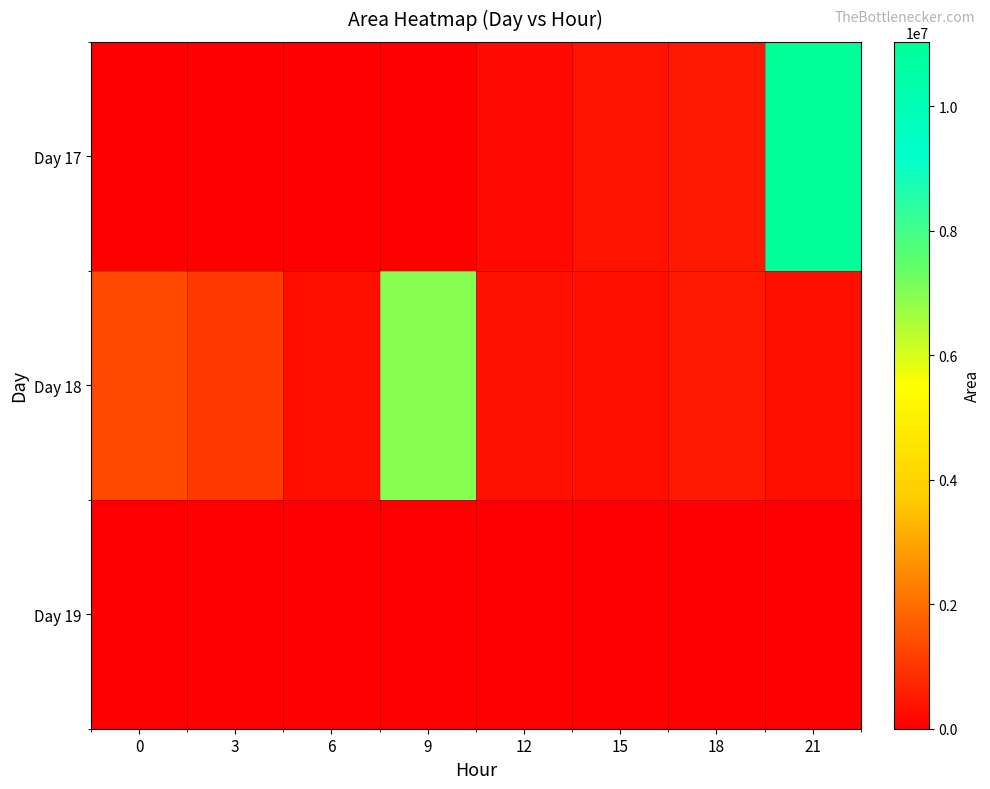

Reading right to left, what are all the values shown in this chart?

Day 17: 21=11038750	18=433125	15=387500	12=186250	9=625	6=0	3=0	0=0
Day 18: 21=284375	18=455625	15=288125	12=316875	9=6963125	6=263125	3=1008750	0=1325625
Day 19: 21=0	18=0	15=0	12=0	9=0	6=0	3=0	0=0